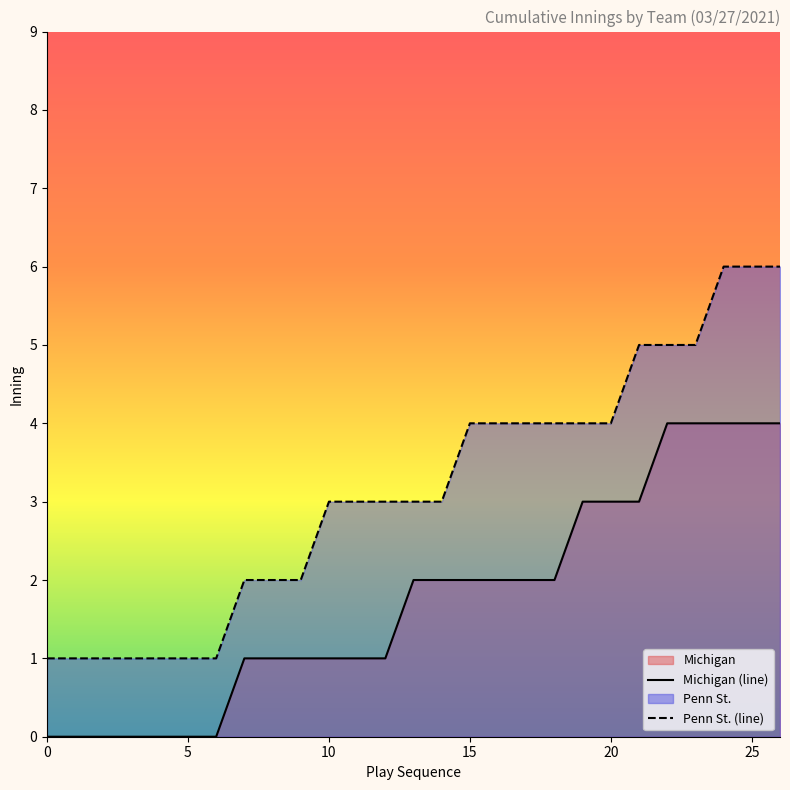

Is the value of Penn St. (line) at 0 greater than the value of Michigan (line) at 25?

No